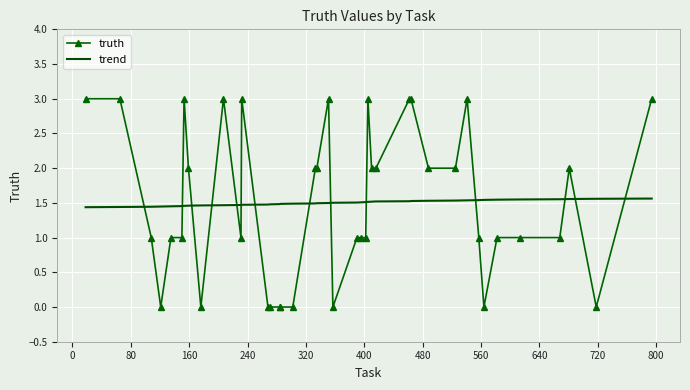

Rank the series by their maximum value, from highest to lowest.

truth, trend